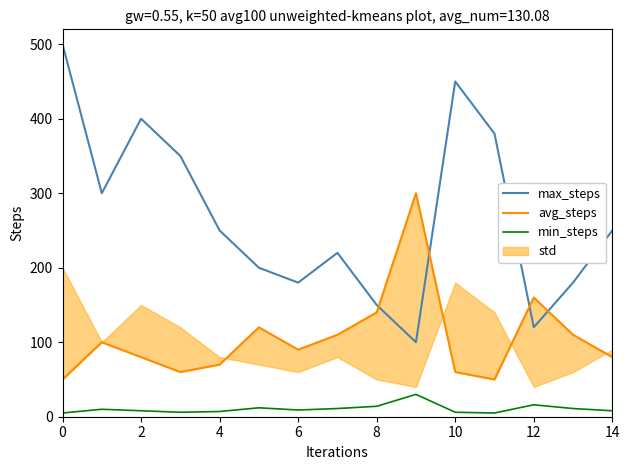

What is the value of the max_steps point at the 6th from the left?

200